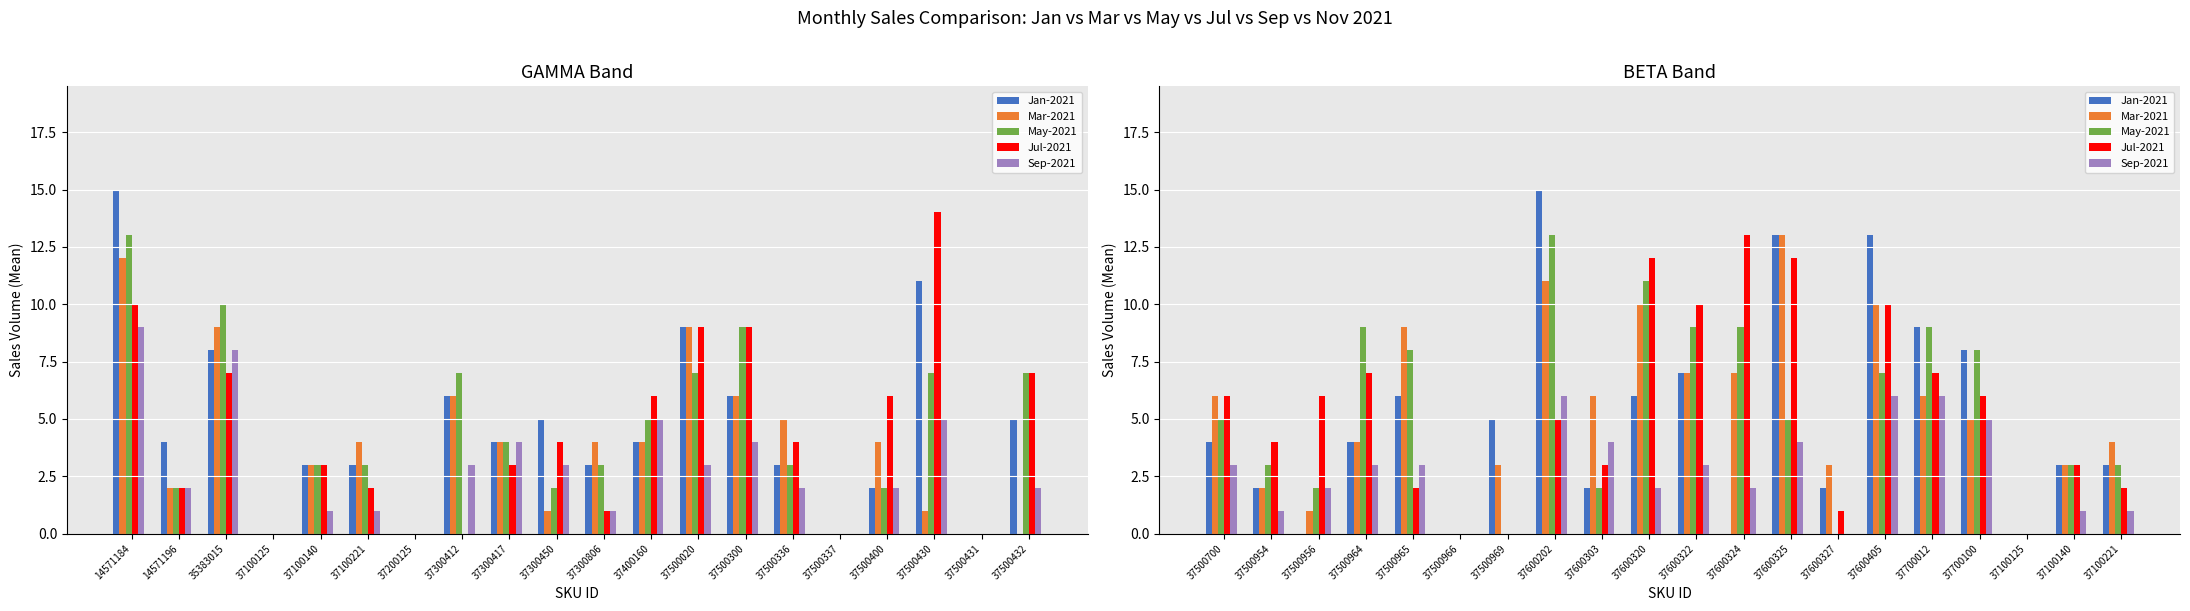

How many data points in Mar-2021 are above 6?

7